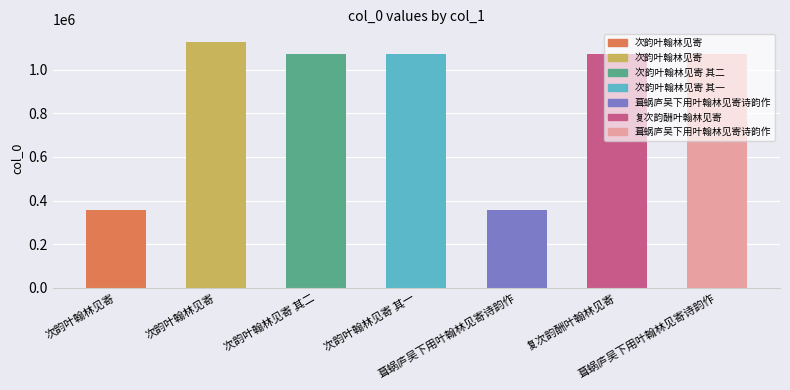

Are the bars grouped side by side (vs. stacked)?

No